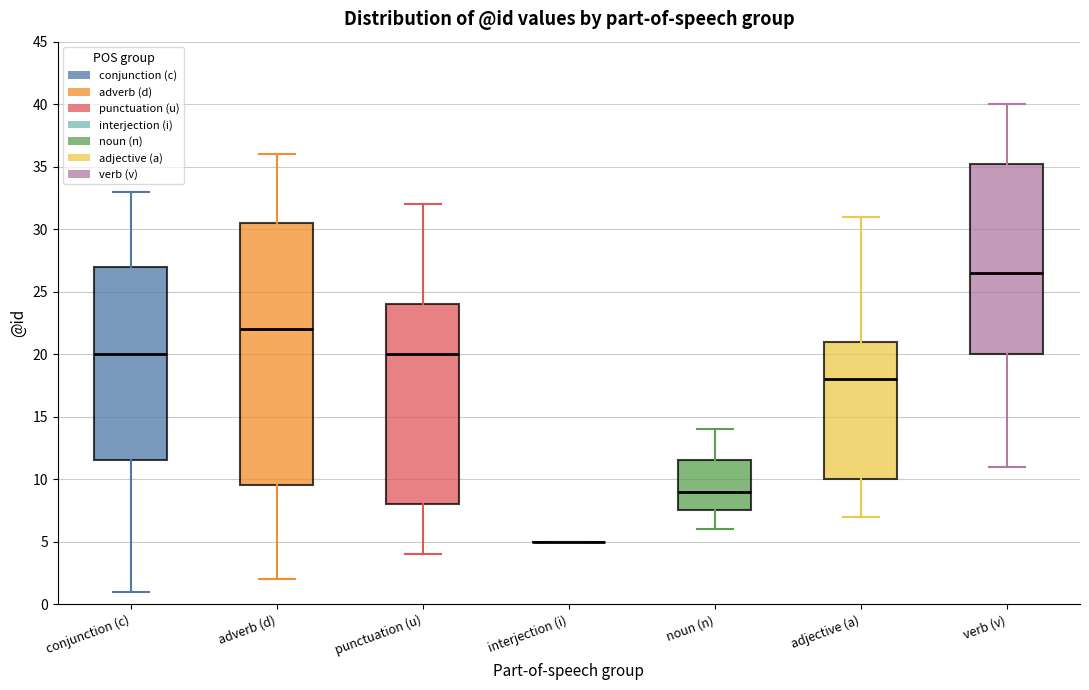

Where is the upper edge of the box for noun (n) on the y-axis? The values are not printed on the chart, so give them approximately, as read against the axis.

11.5